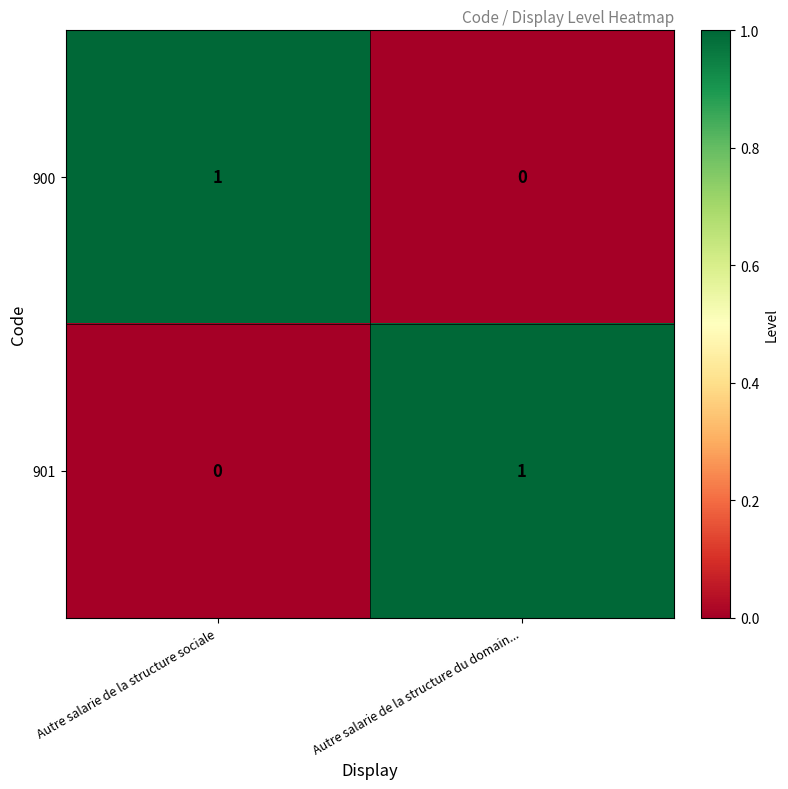

At how many categories does at least one series exceed 0?

2